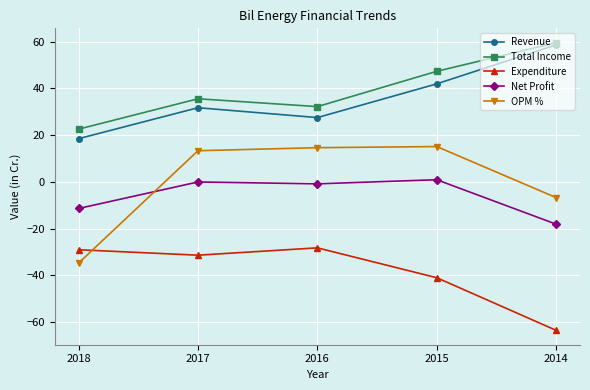

What is the difference between the maximum and second lowest values in the Revenue series?

31.1